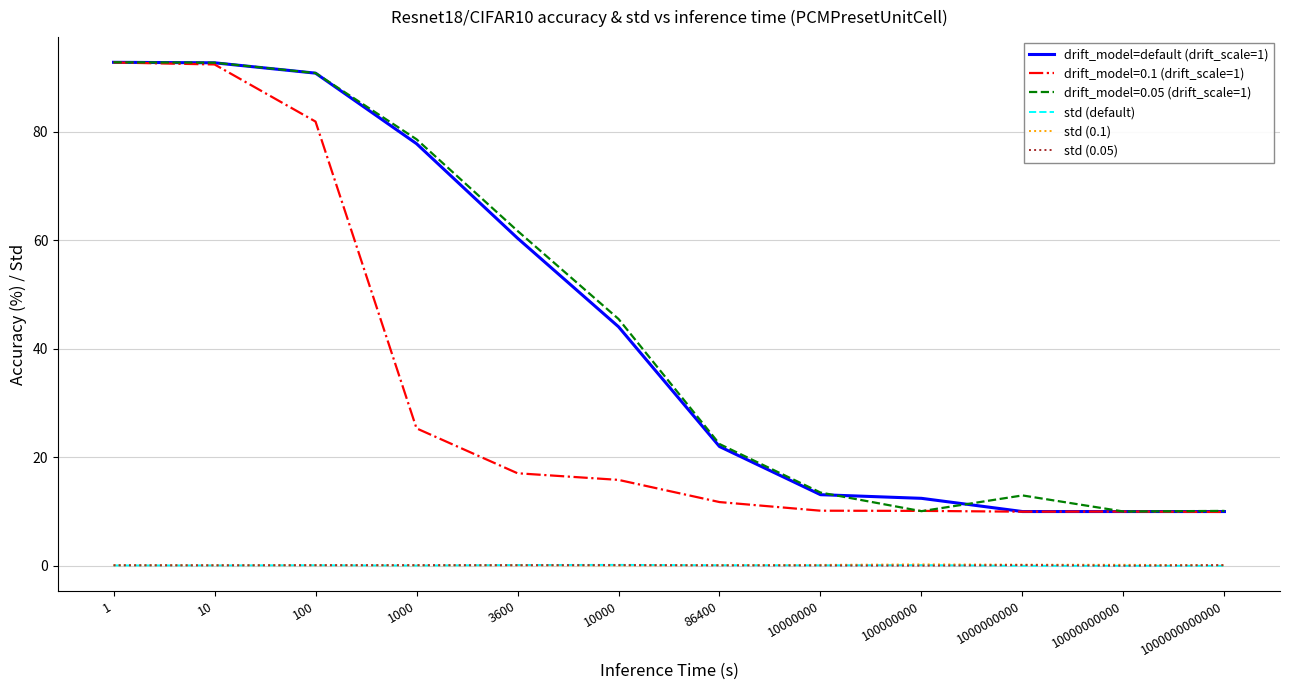

What is the difference between the second highest and minimum values in the std (0.05) series?

0.1